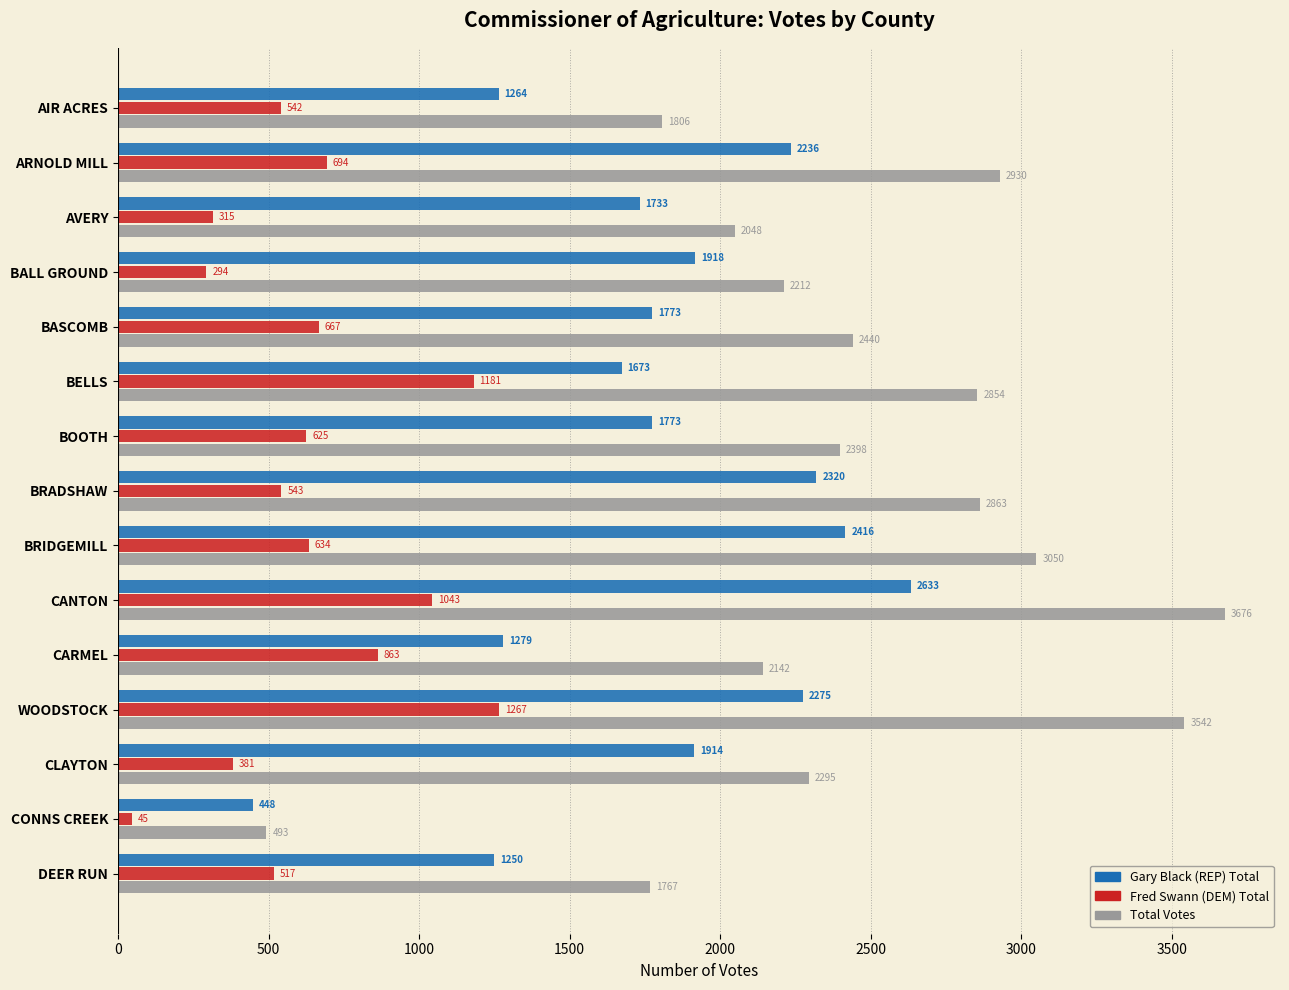

Is it true that Gary Black (REP) Total equals 2633 at CANTON?

True